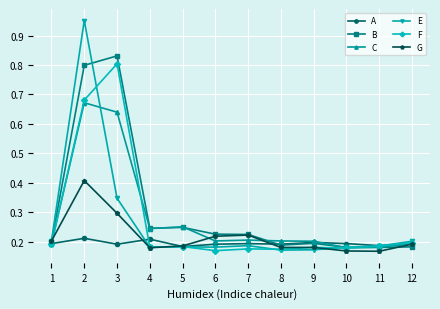

Count the G values in the range 0 to 1.

12